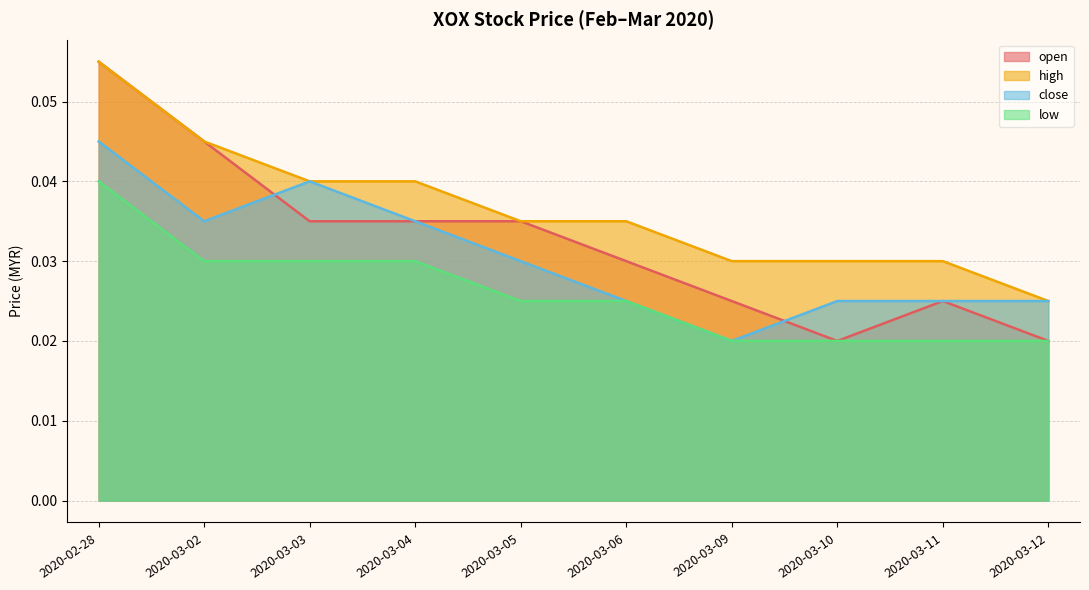

Which series has the largest total across all categories?

high